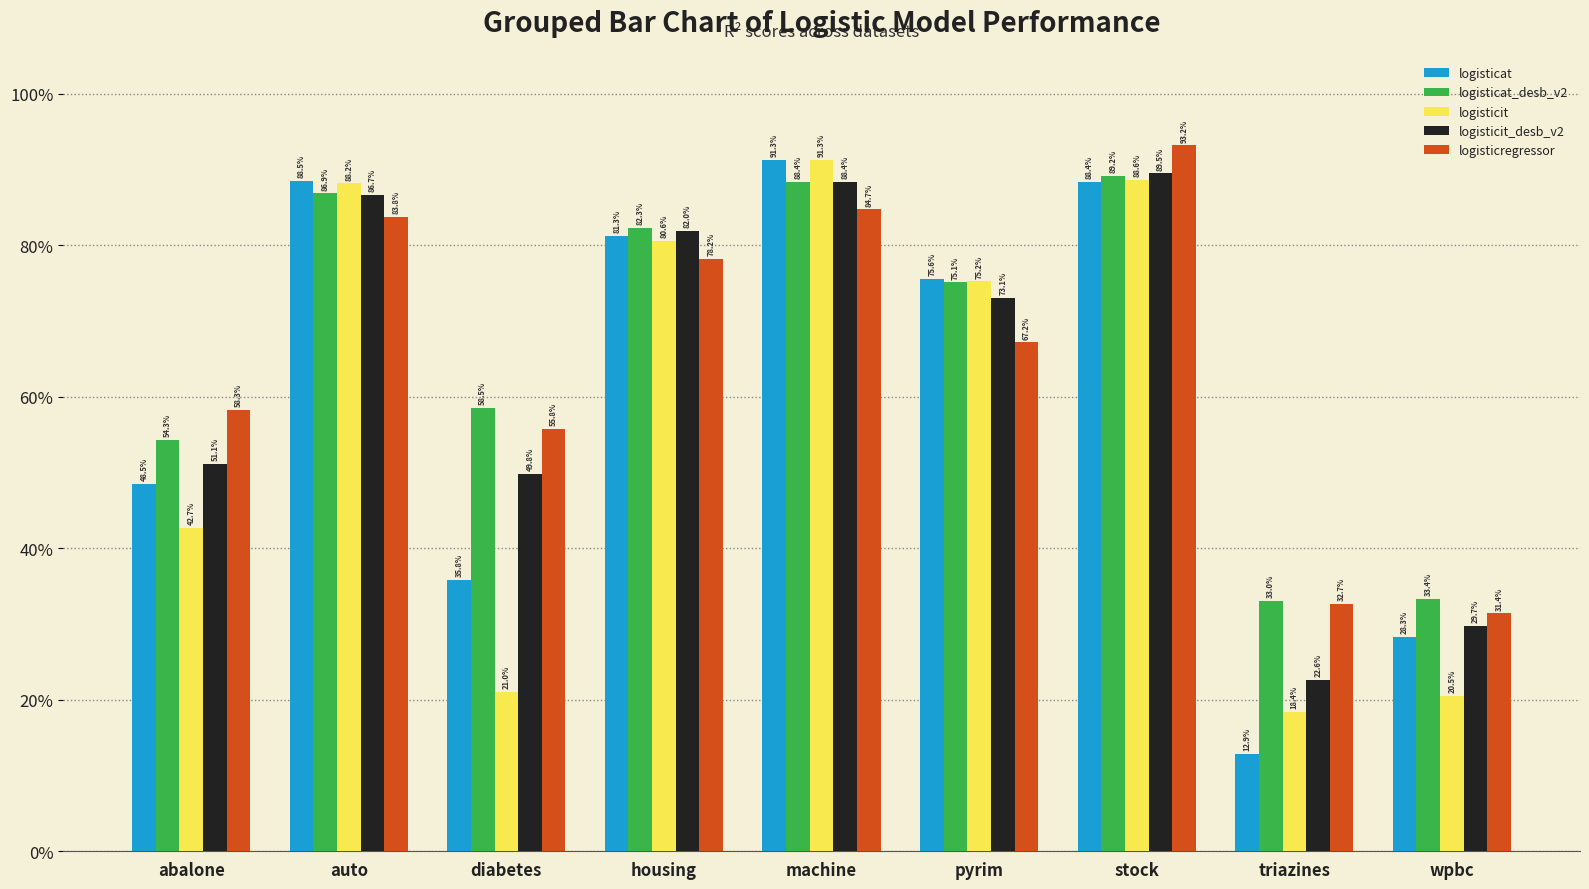

What is the label of the 7th bar from the left?

stock